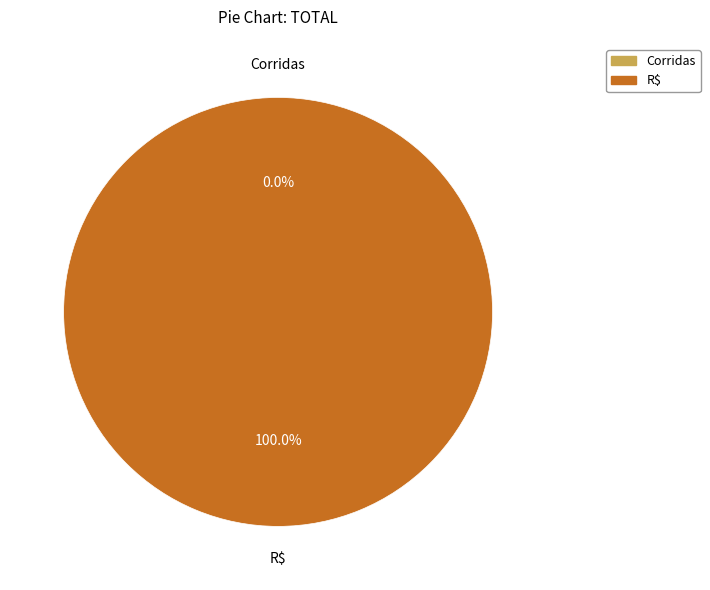

To the nearest percent, what portion does R$ represent?

100%